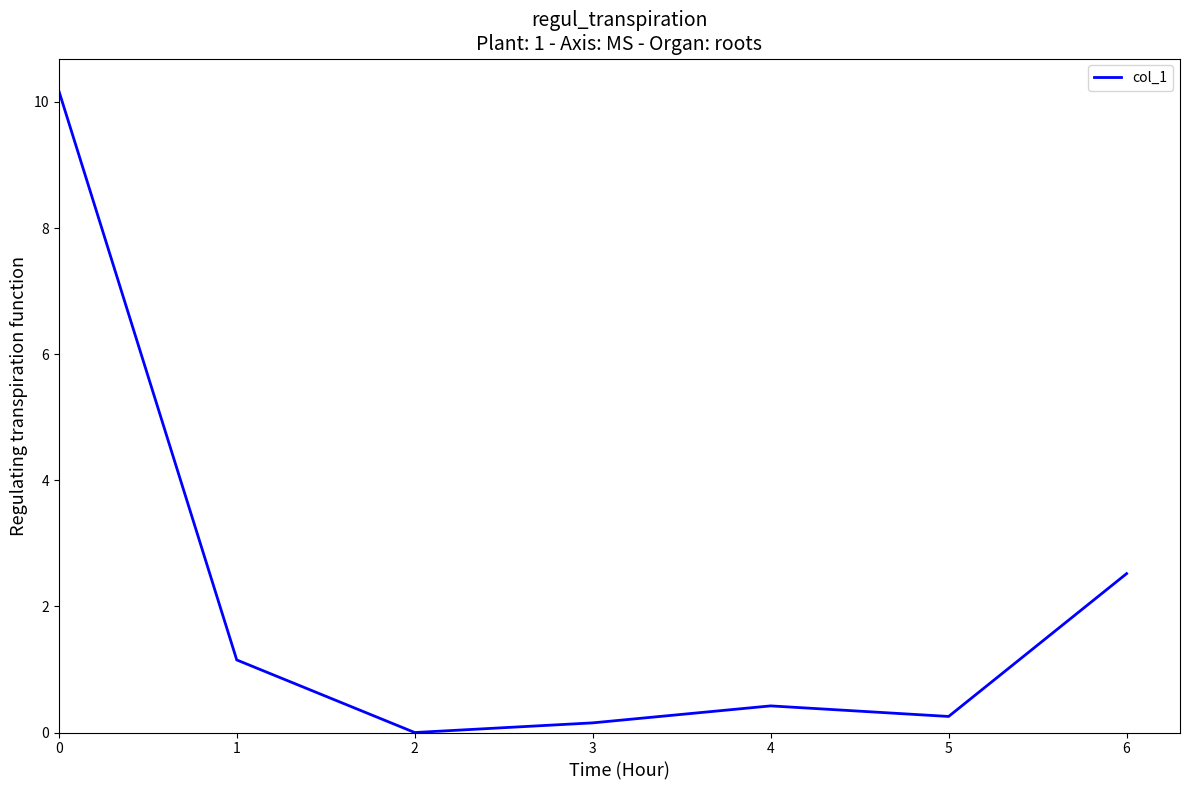

List the labels in order of value, largest first.

0, 6, 1, 4, 5, 3, 2